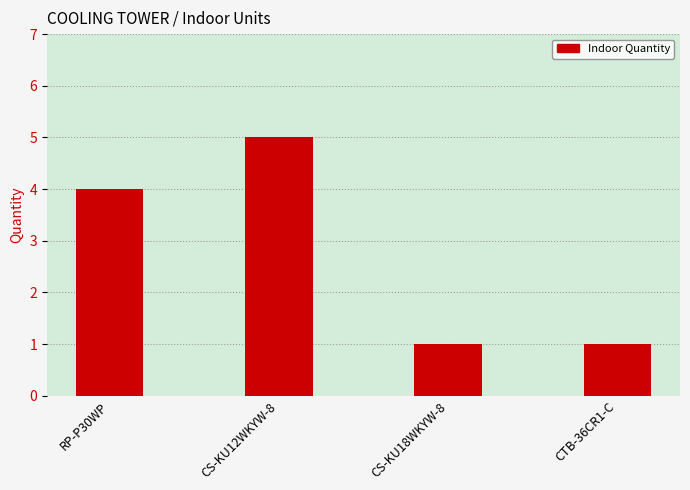

How many bars are there in total?

4